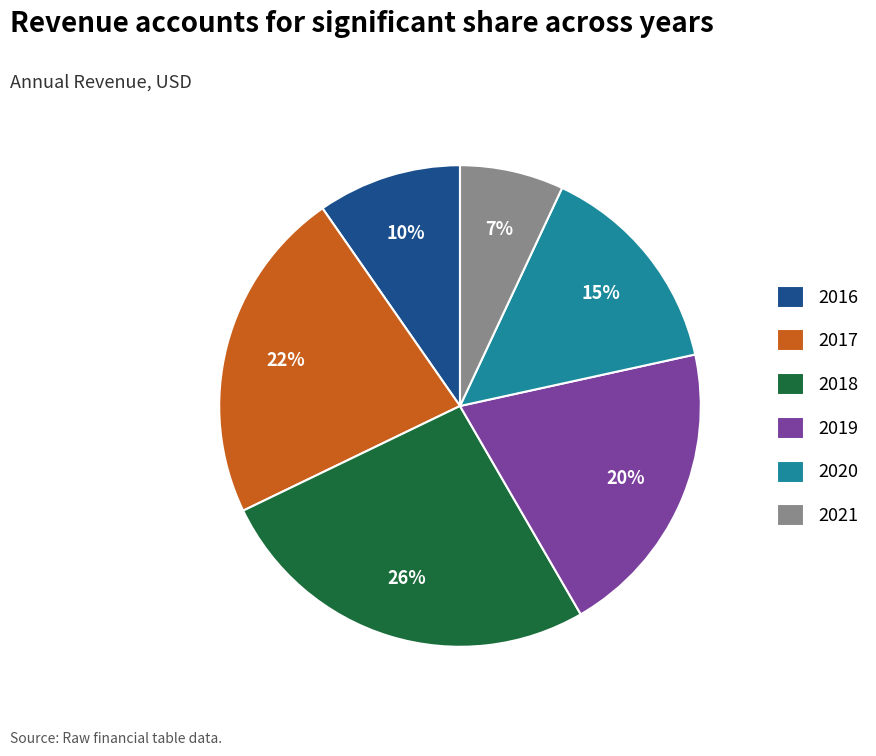

True or false: 2020 accounts for 15% of the total.

True